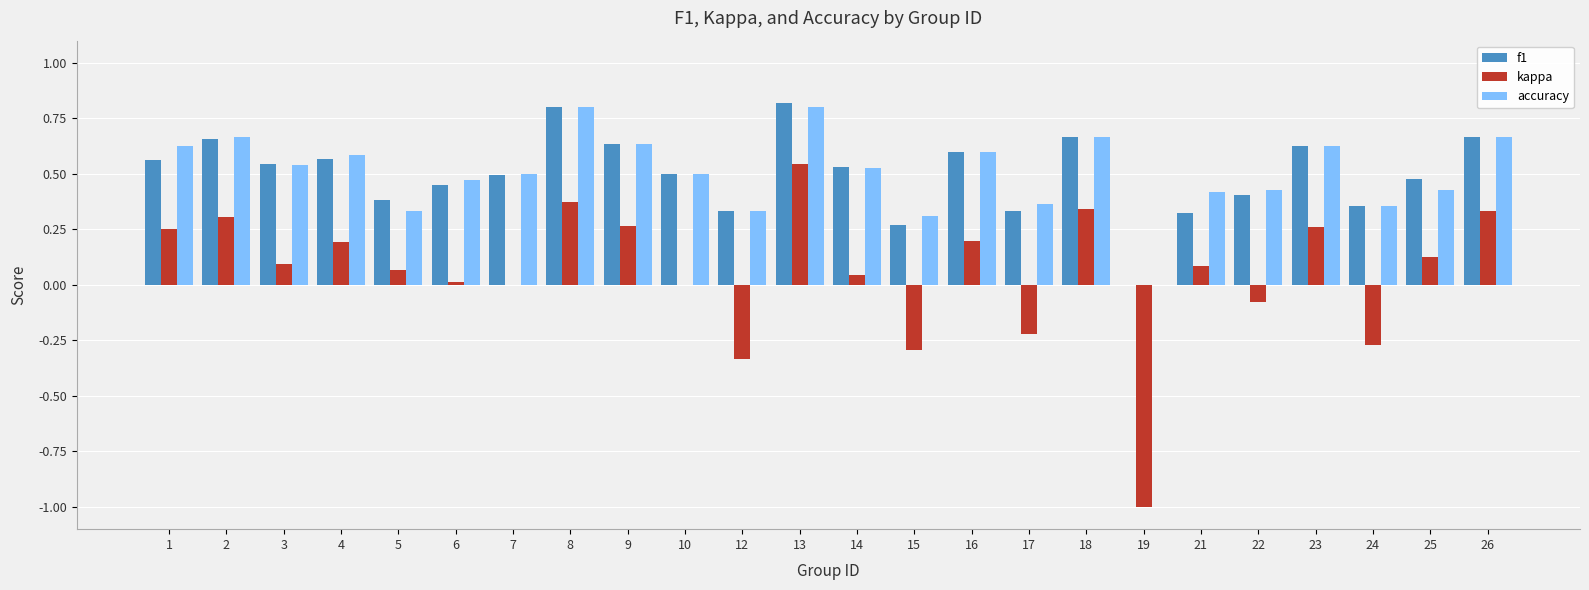

Between 10 and 14, which series saw the biggest shift?

kappa